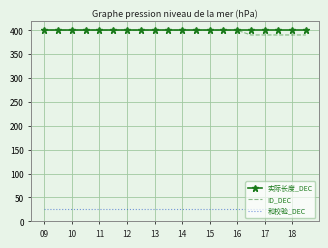

What is the difference between the maximum and minimum values in the ID_DEC series?

10